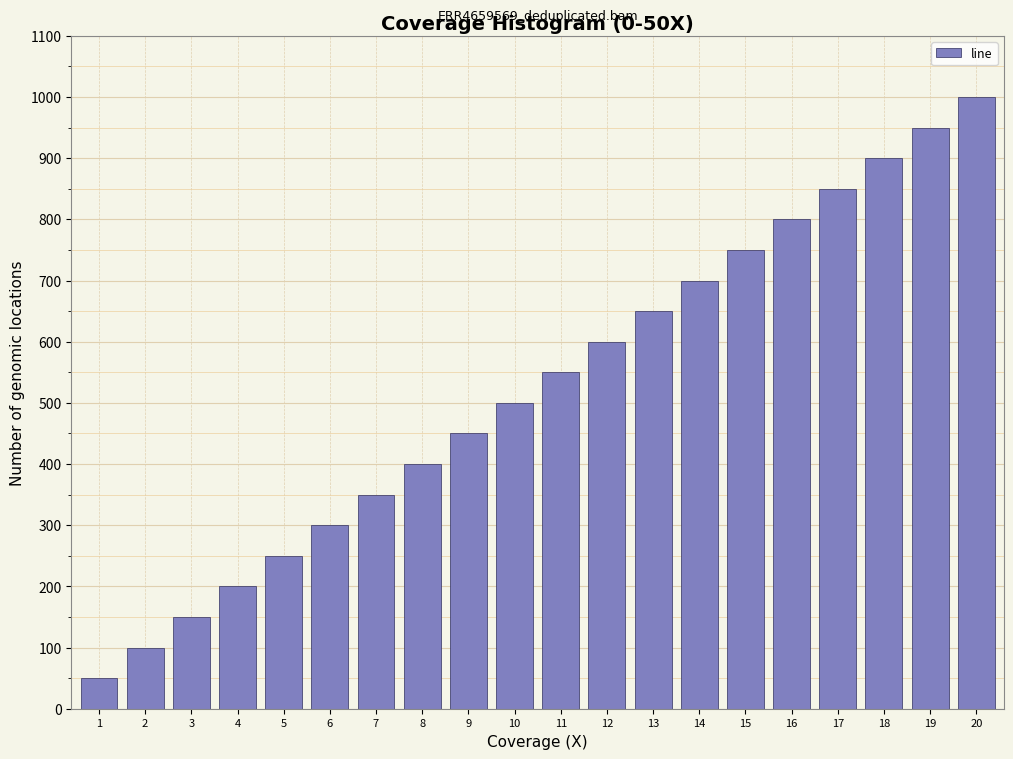

Reading left to right, list all the values displayed in this chart.

1=50	2=100	3=150	4=200	5=250	6=300	7=350	8=400	9=450	10=500	11=550	12=600	13=650	14=700	15=750	16=800	17=850	18=900	19=950	20=1000